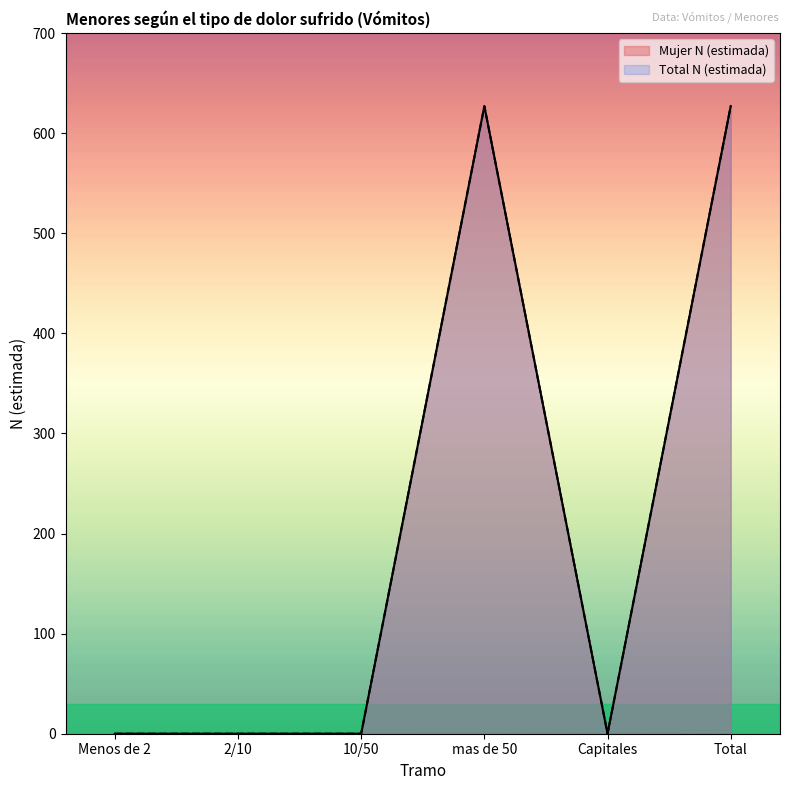

What is the sum of all Total N (estimada) values?

1254